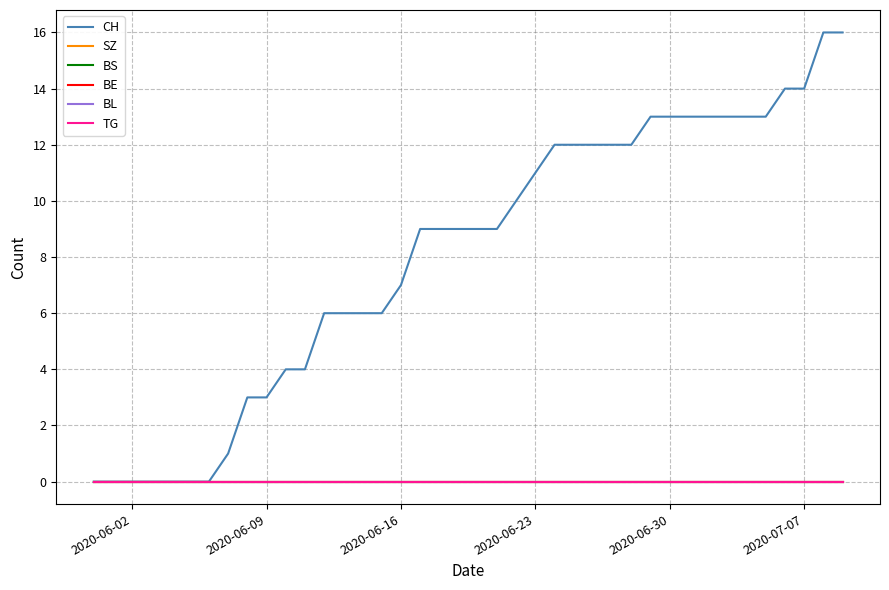

How many series are shown in this chart?

6